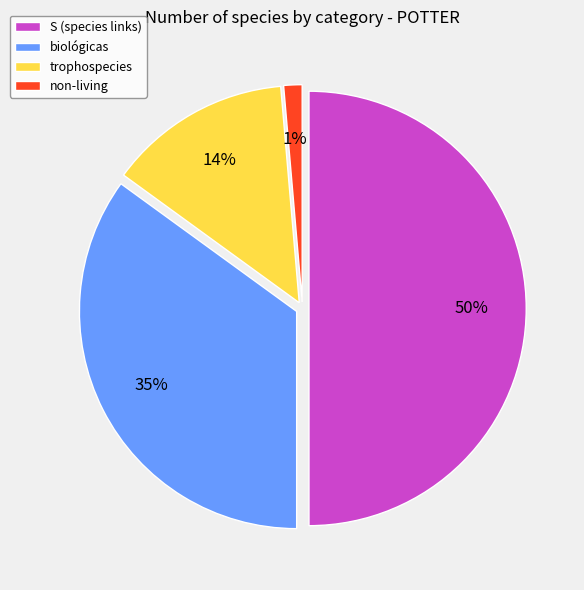

To the nearest percent, what percentage of the pie is biológicas?

35%